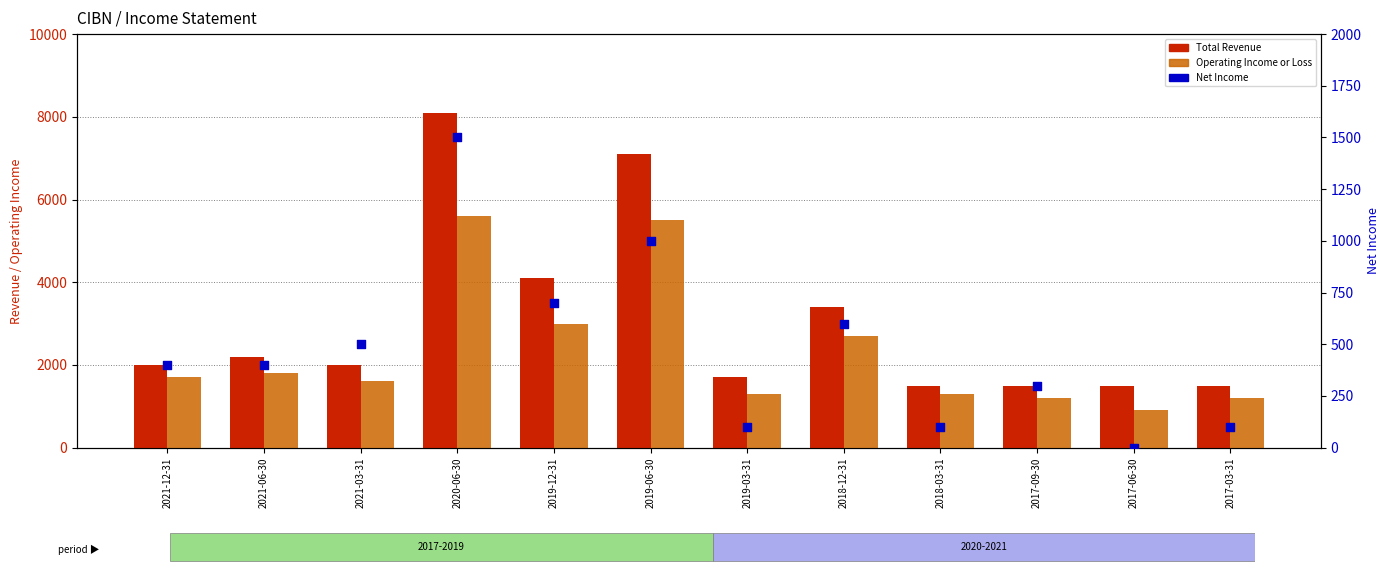

Is the value of Net Income at 2020-06-30 greater than the value of Operating Income or Loss at 2017-03-31?

Yes